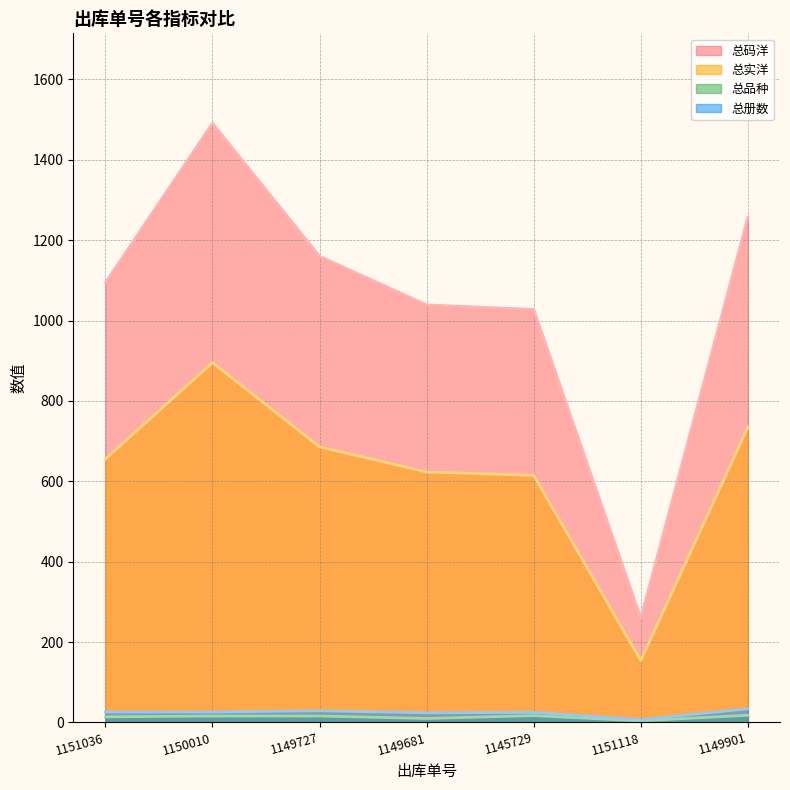

What is the sum of the 总实洋 values at 1150010 and 1149681?

1518.8